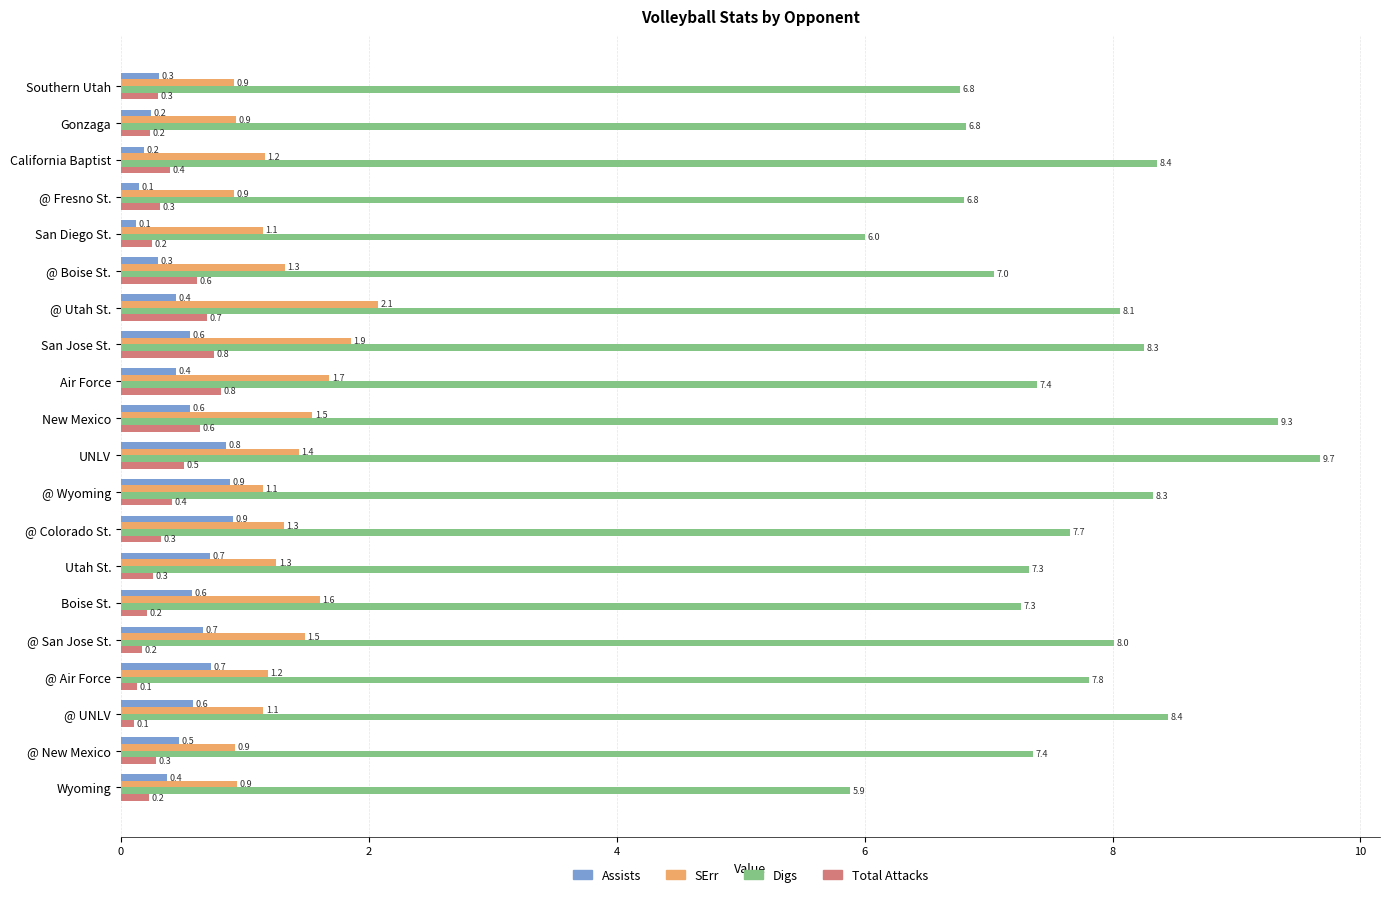

What are all the series names shown in the legend?

Assists, SErr, Digs, Total Attacks